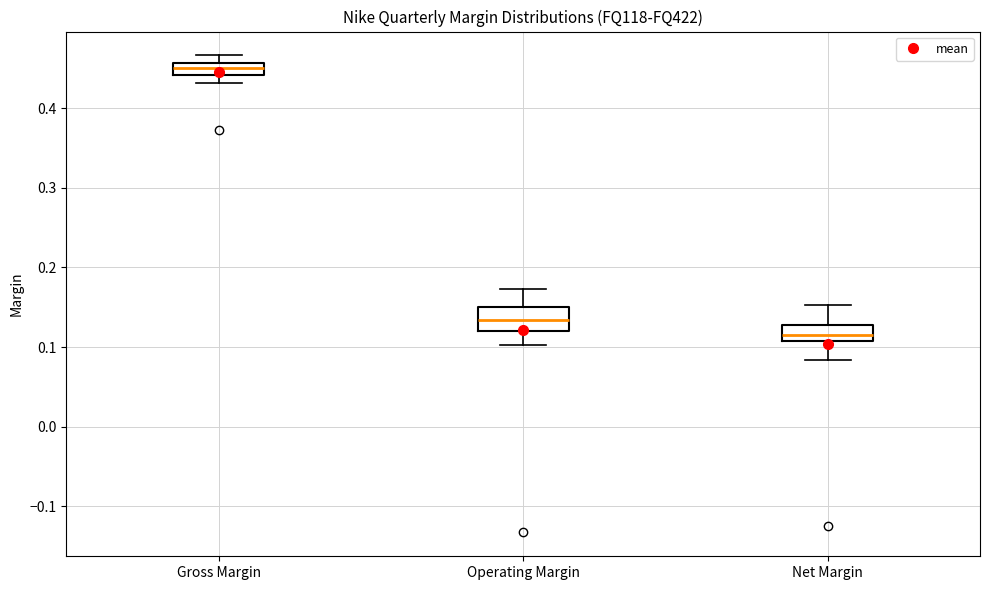

Which box has the highest median line?

Gross Margin